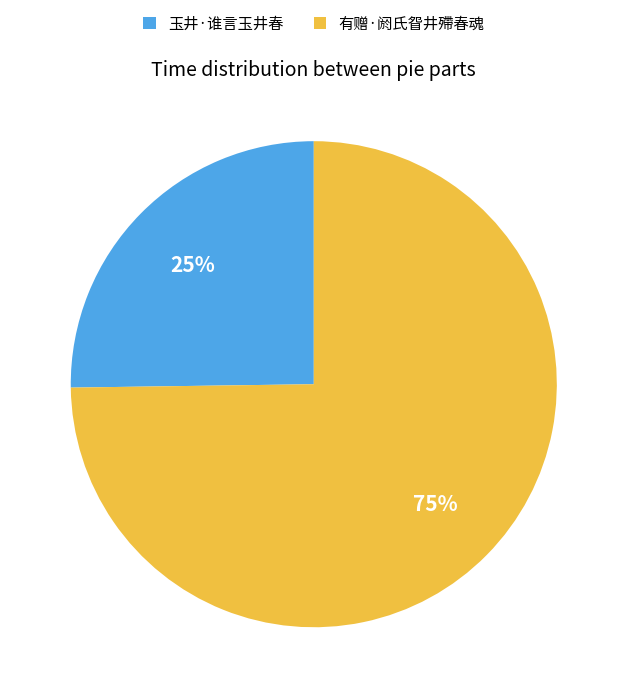

To the nearest percent, what percentage of the pie is 有赠·阏氏眢井殢春魂?

75%